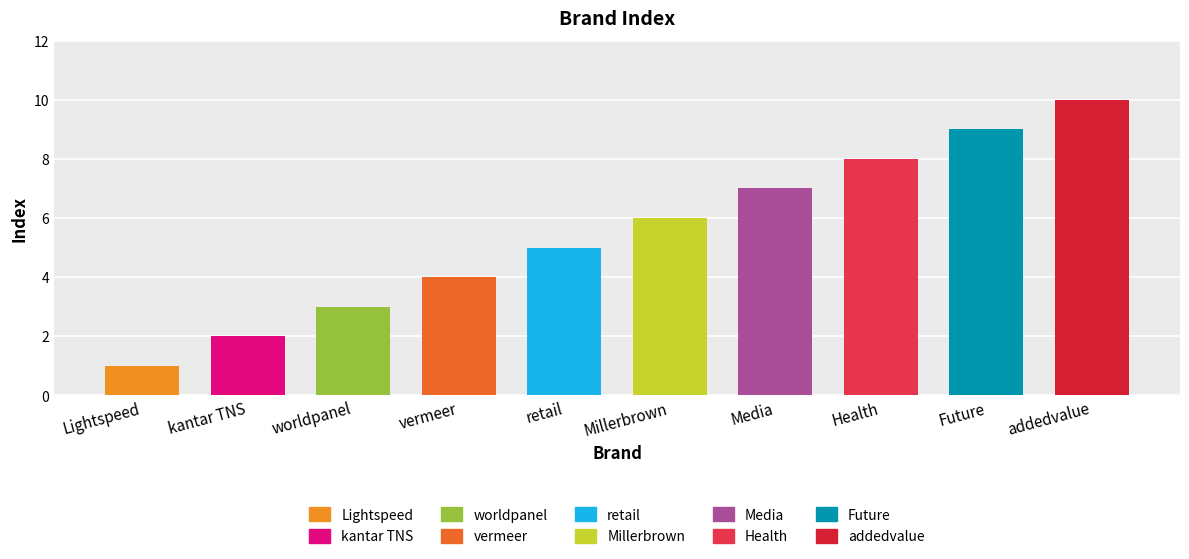

Is it true that the value at Media is 11?

False